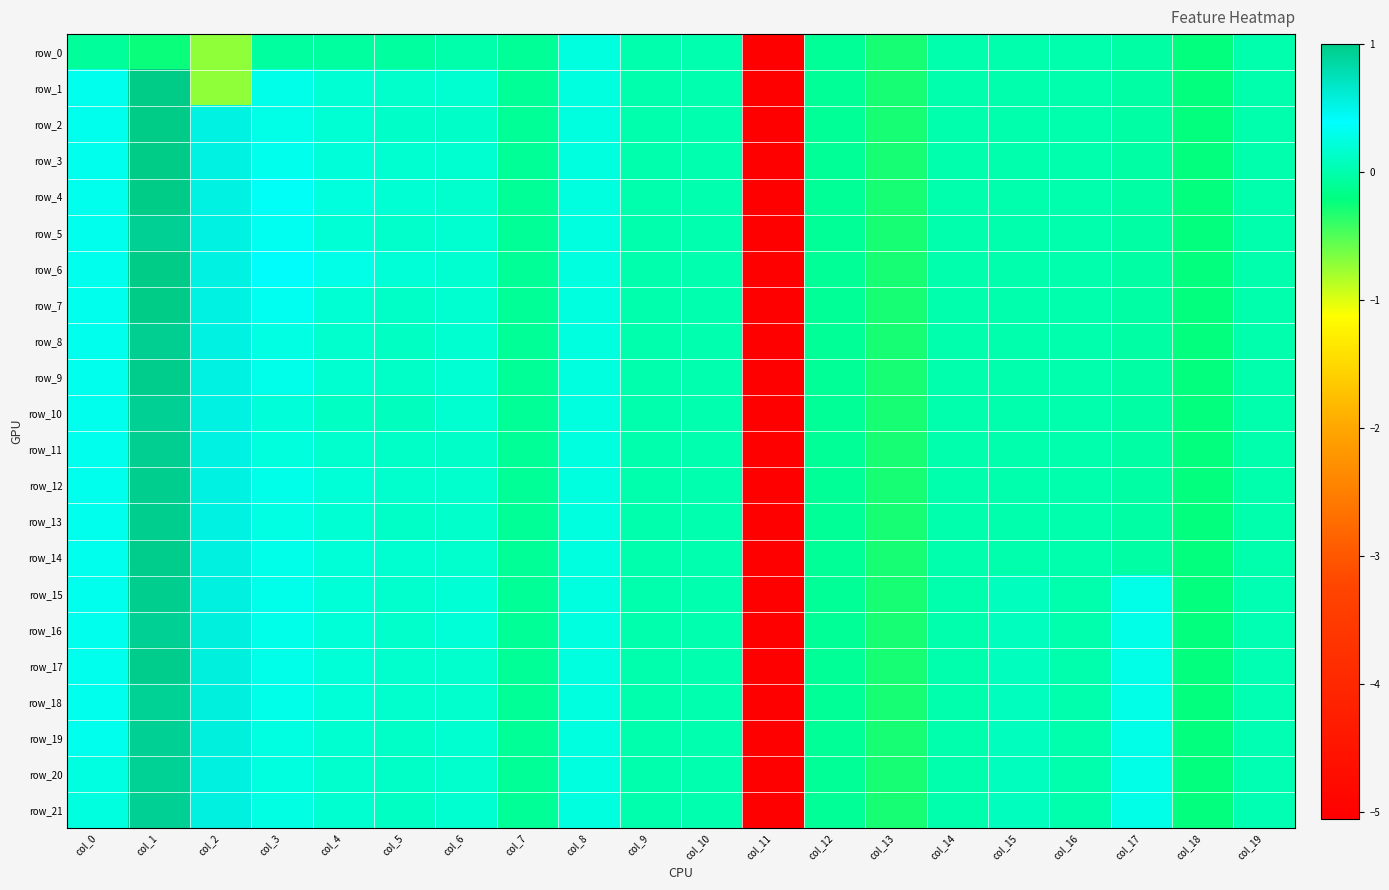

List the labels in order of row_6 value, smallest first.

col_11, col_13, col_18, col_7, col_12, col_17, col_15, col_19, col_16, col_14, col_9, col_10, col_6, col_5, col_8, col_4, col_0, col_3, col_2, col_1